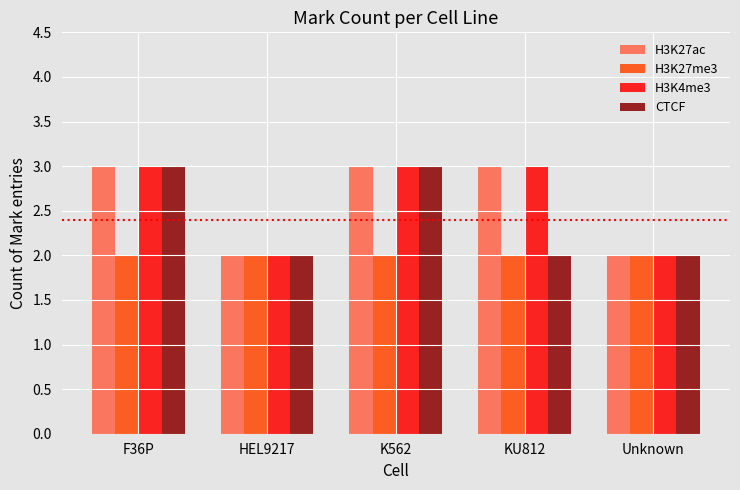

What is the greatest value displayed?

3